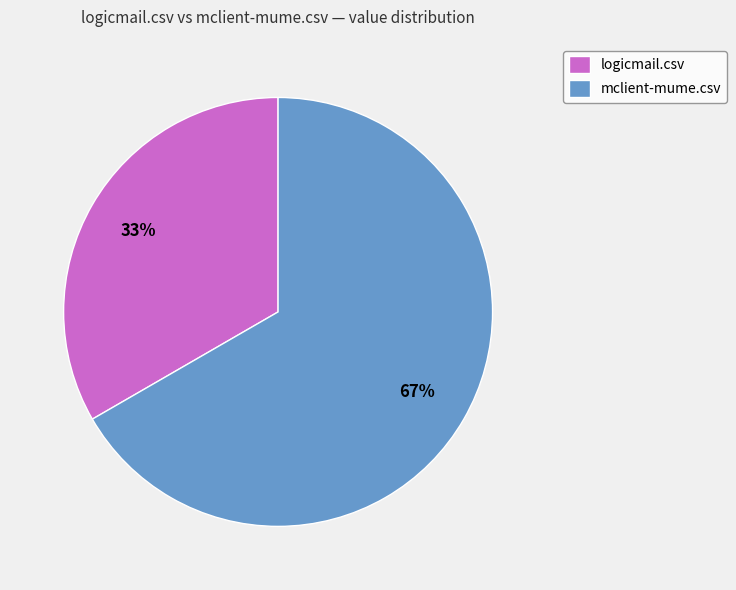

Which category has the smallest portion of the pie?

logicmail.csv